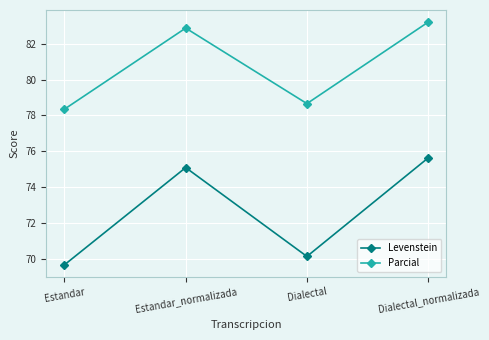

How many data points in Parcial are less than 82?

2